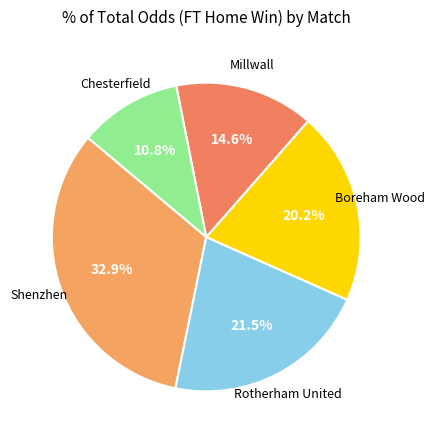

How many slices are in this pie chart?

5